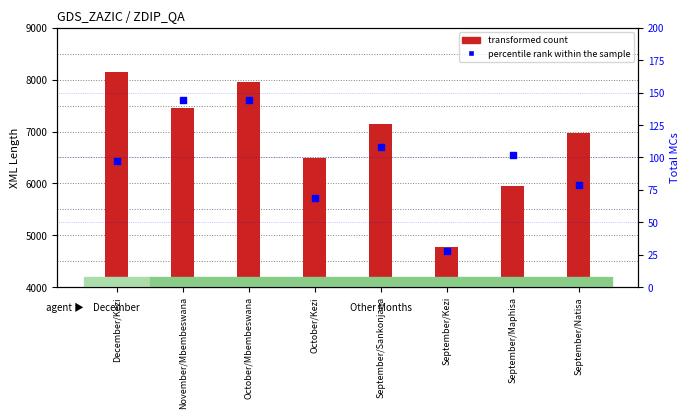

Which series reaches the minimum Y coordinate?

percentile rank within the sample